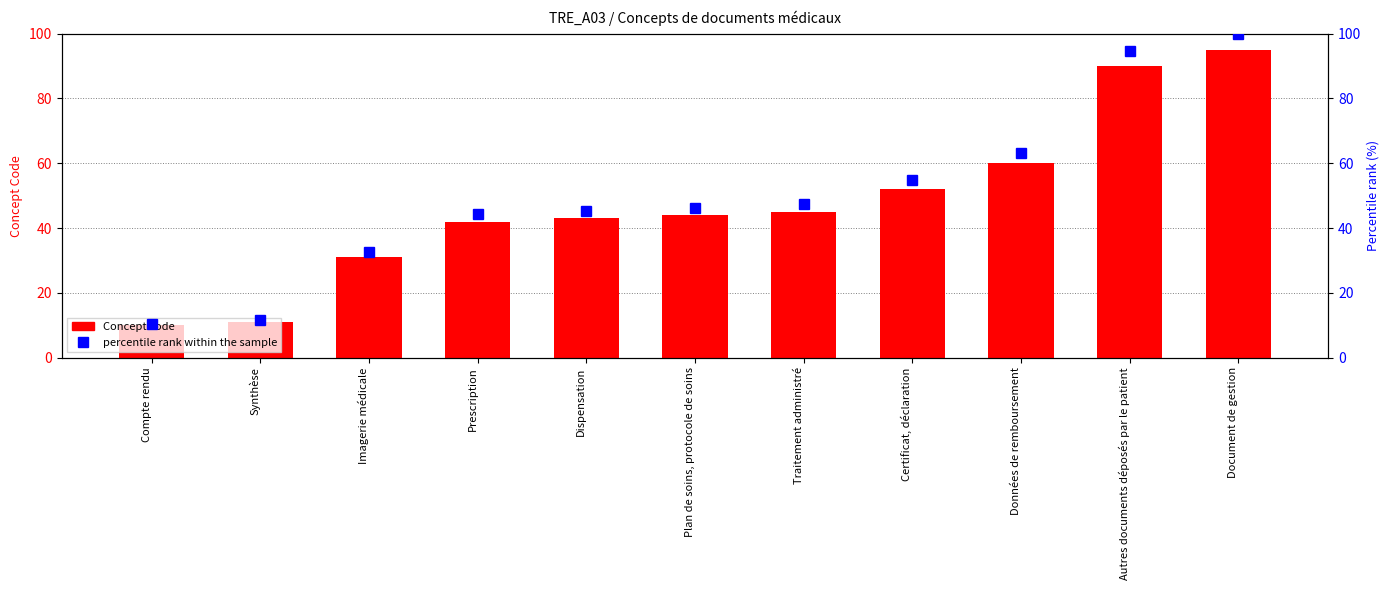

What is the greatest value displayed?

100.0